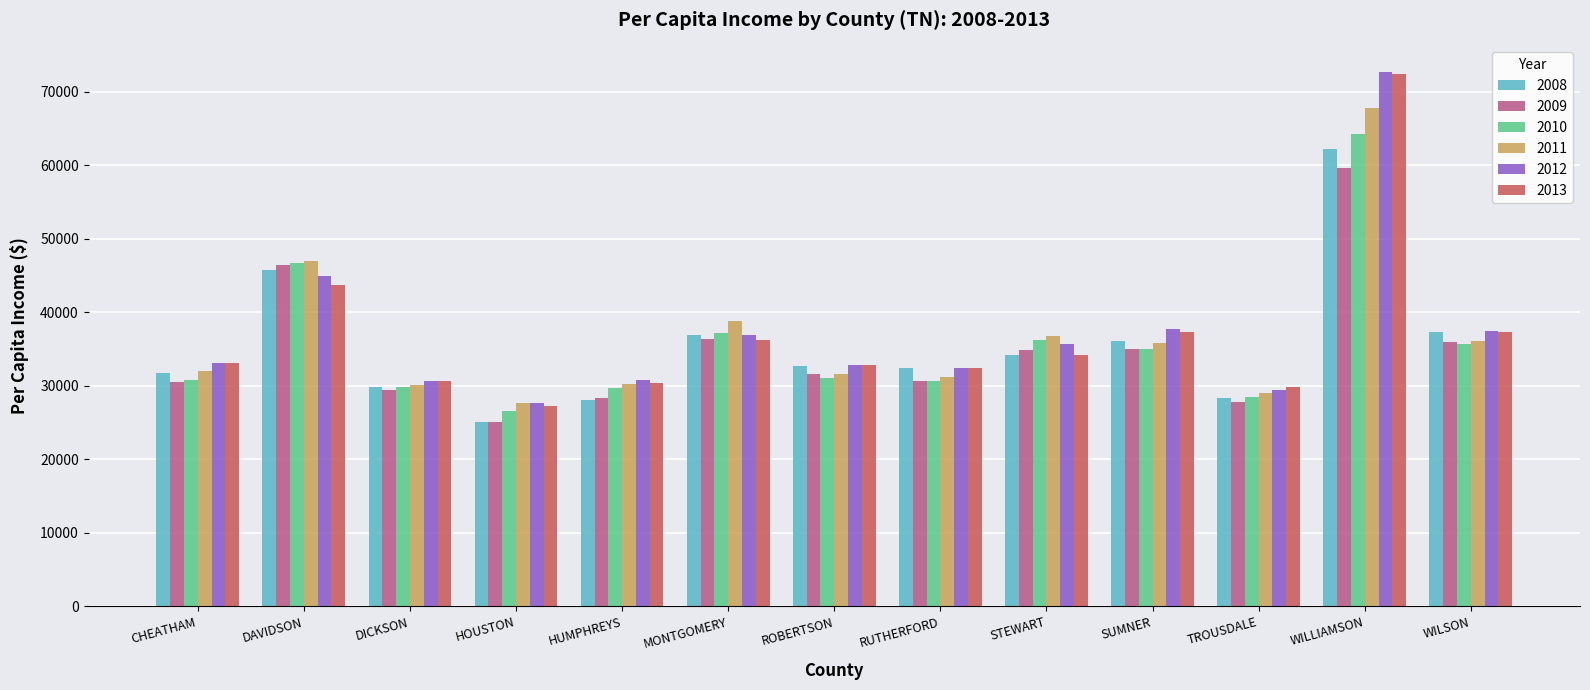

What is the spread (max minus min) of values at DICKSON?

1195